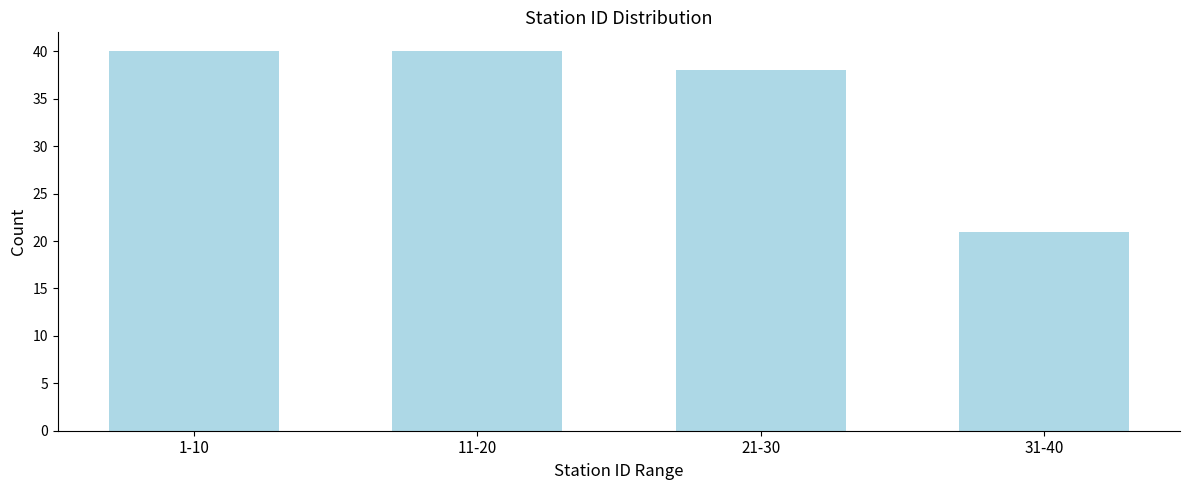

Reading left to right, transcribe all the data shown in this chart.

40	40	38	21